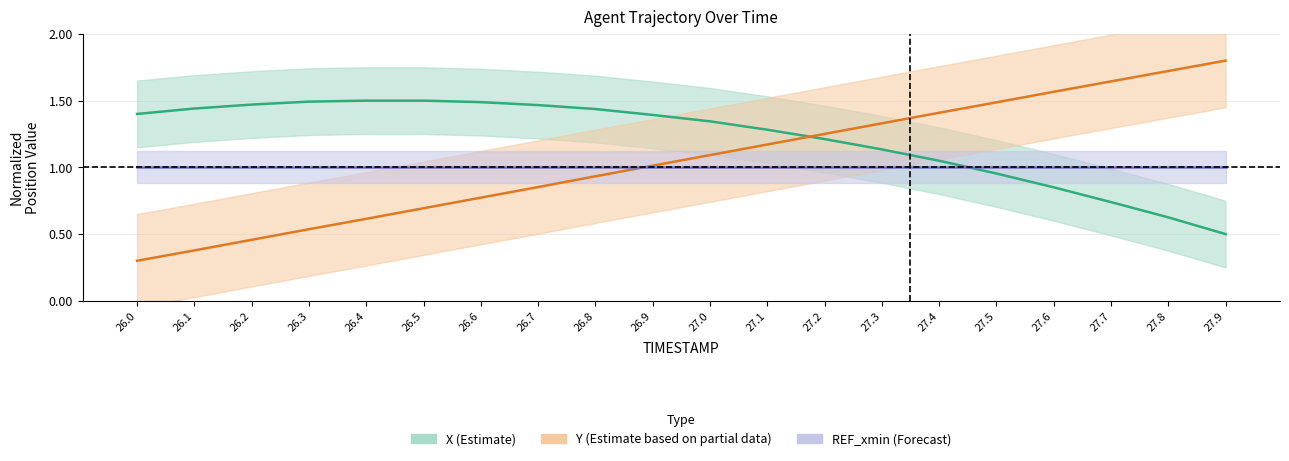

Between 27.5 and 27.8, which series saw the biggest shift?

X